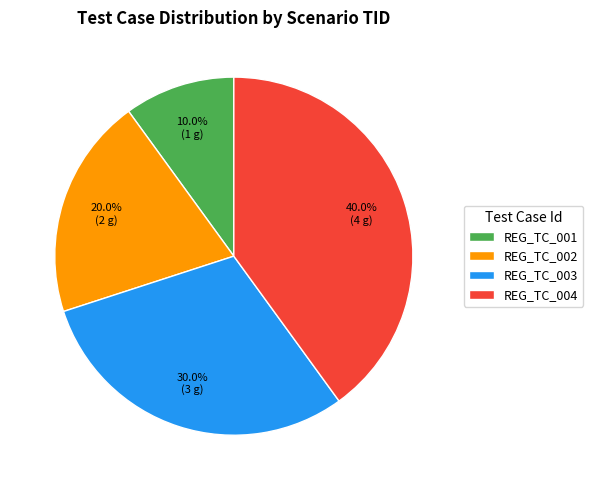

To the nearest percent, what is the average slice percentage?

25%